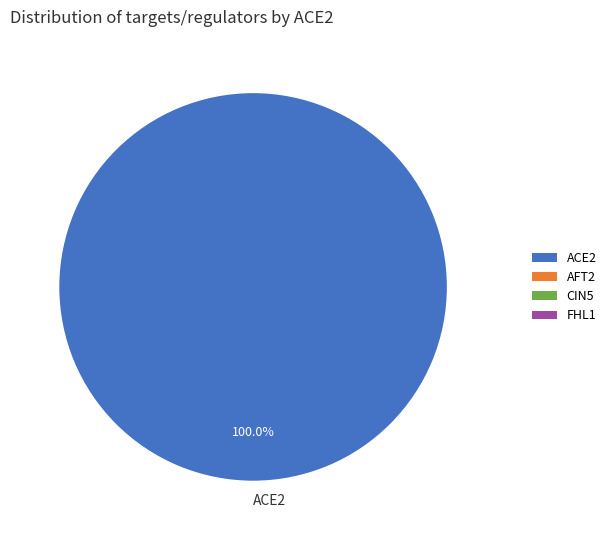

Rank the categories by value from lowest to highest.

ACE2